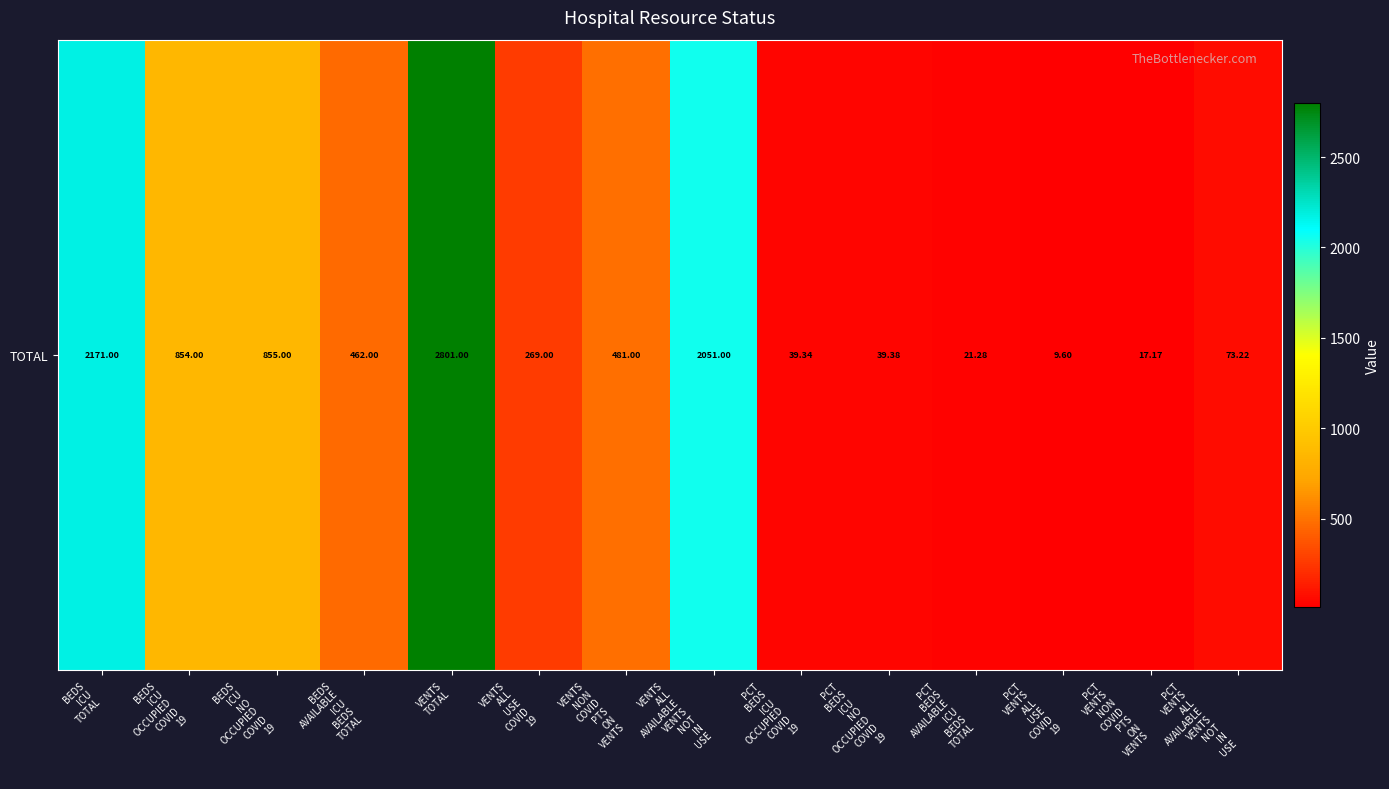

Is it true that the value at VENTS
TOTAL is 2801.0?

True